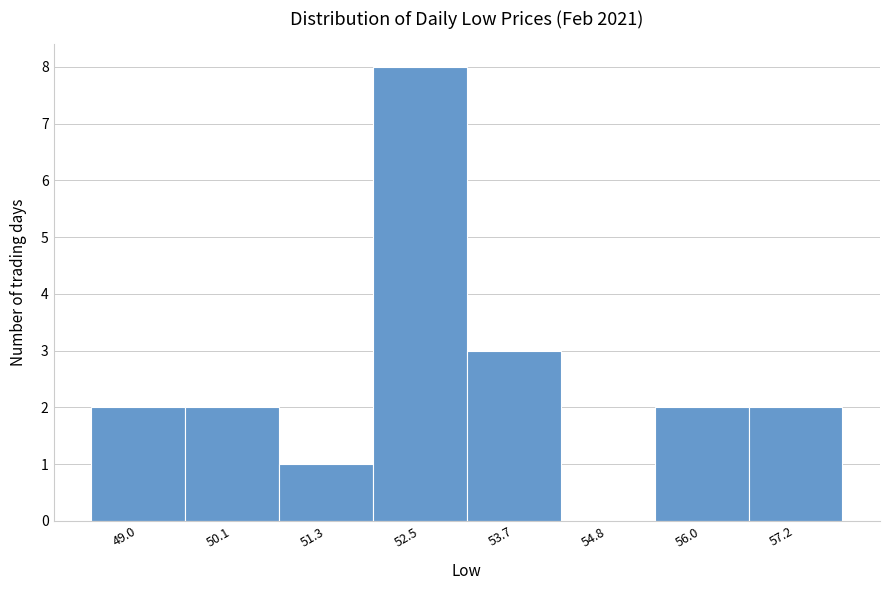

Reading right to left, list all the values displayed in this chart.

57.2=2	56.0=2	54.8=0	53.7=3	52.5=8	51.3=1	50.1=2	49.0=2